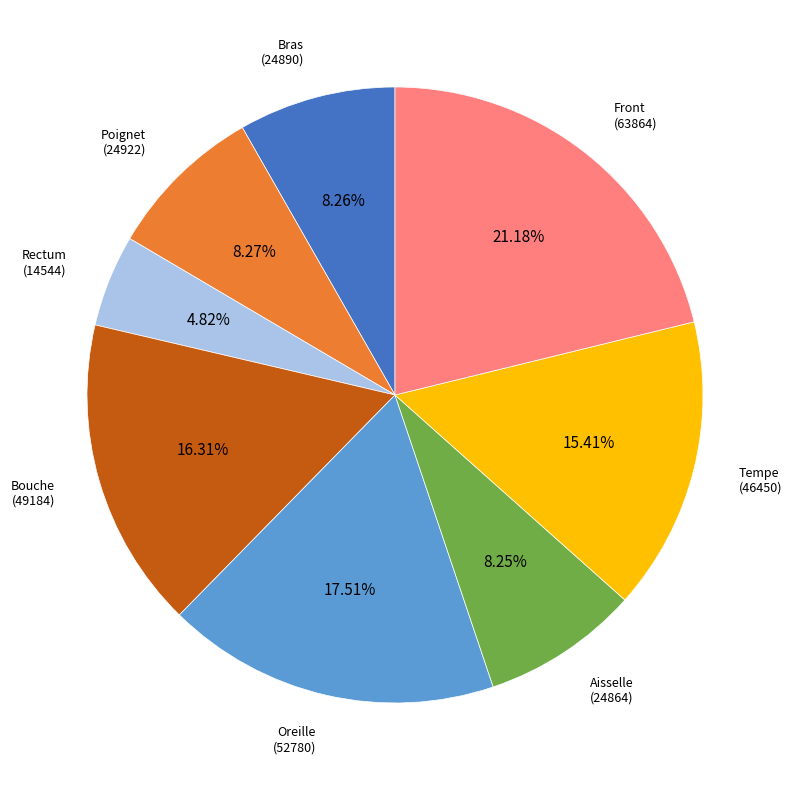

Which slice is the smallest?

Rectum